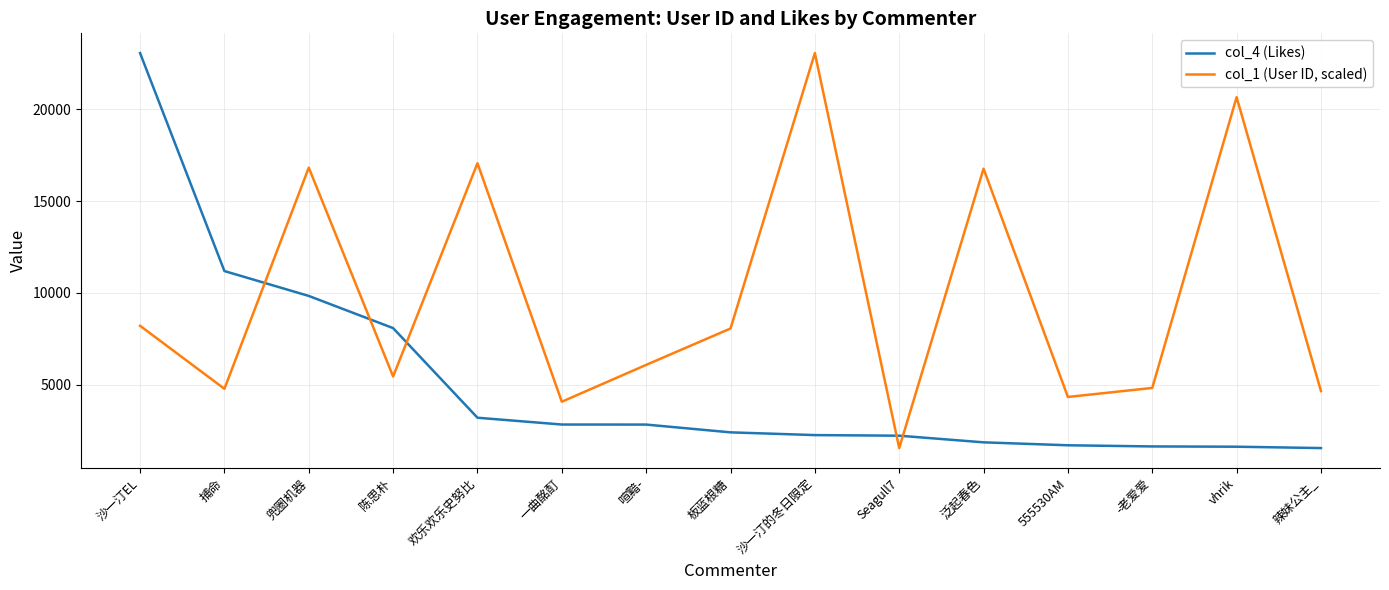

True or false: col_1 (User ID, scaled) has a value of 2435.2 at 辣妹公主_.

False